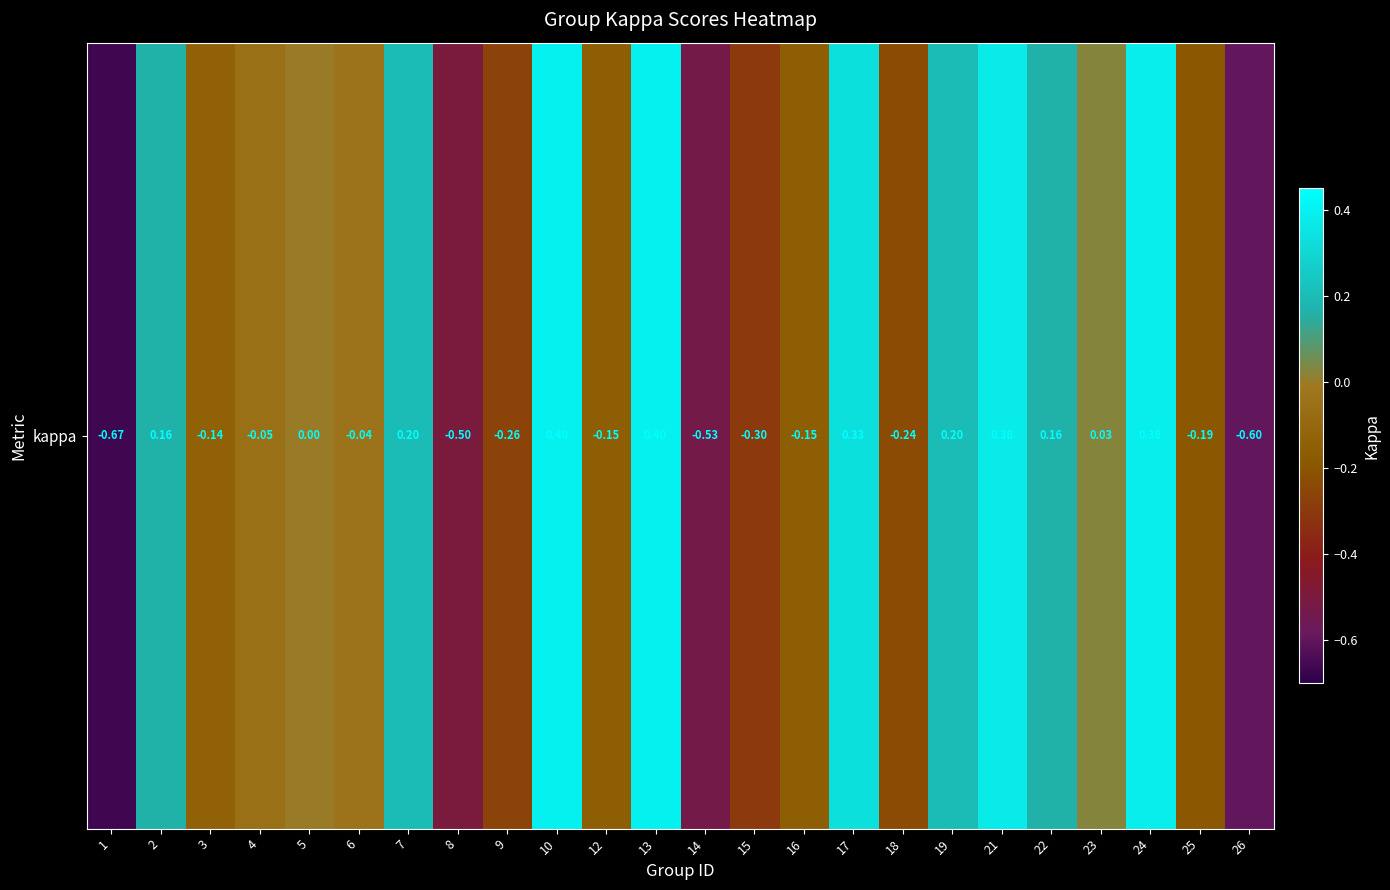

Which has a higher value, 10 or 2?

10